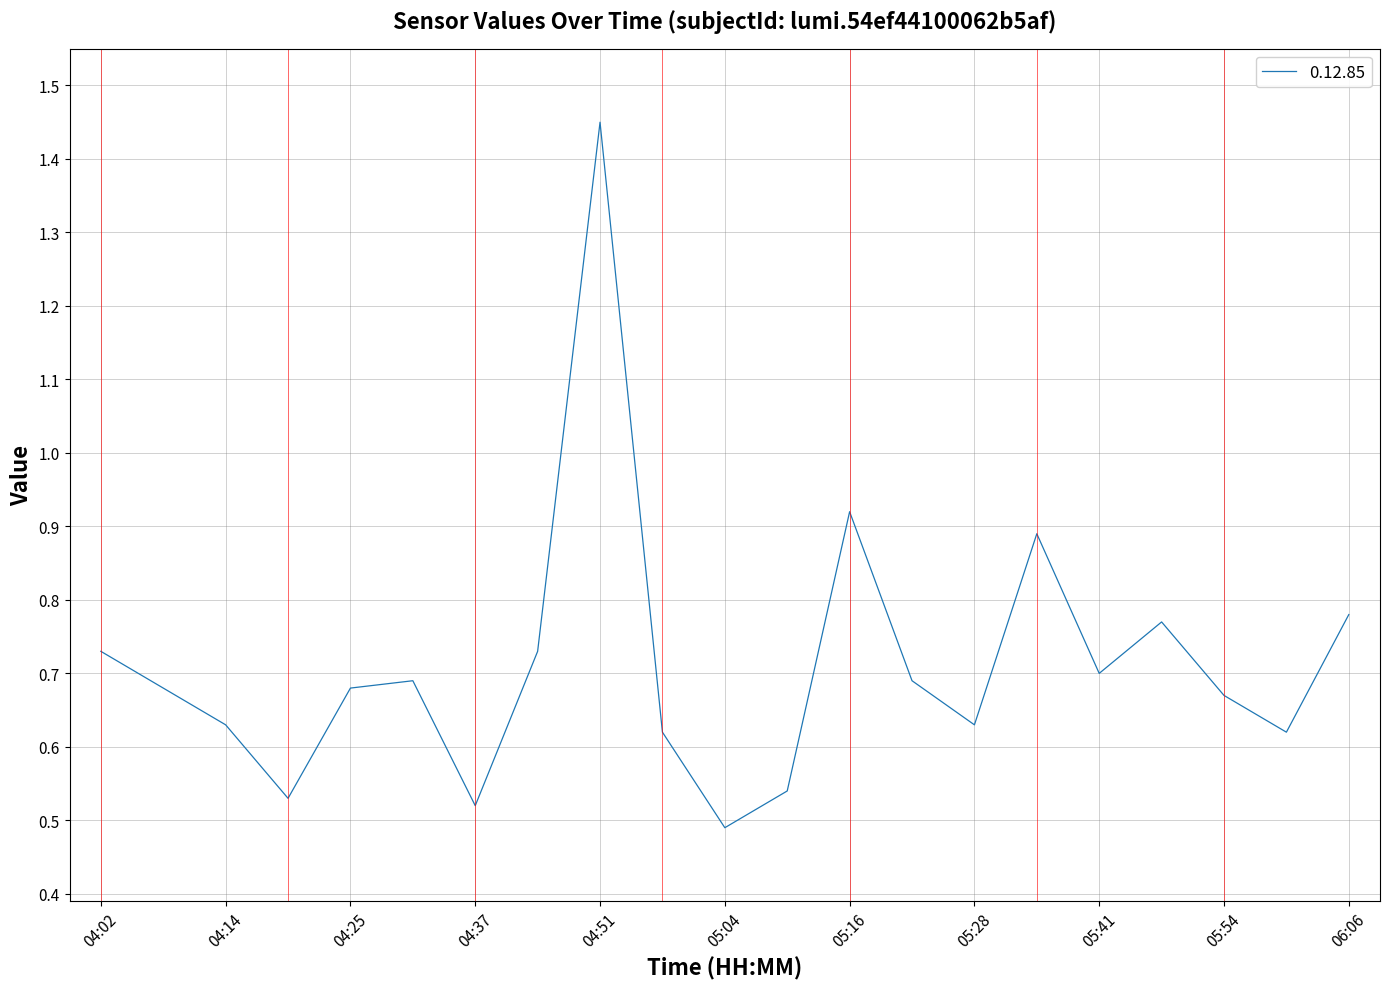

What is the difference between the maximum and minimum values?

1.0